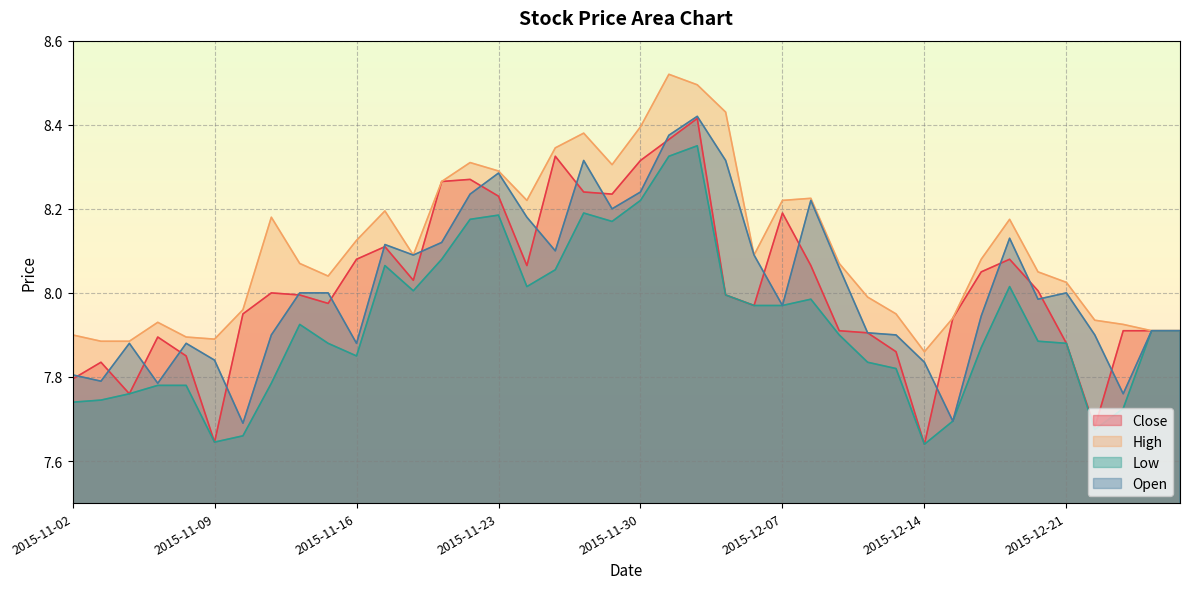

What is the approximate value of Open at 2015-11-19?

8.1